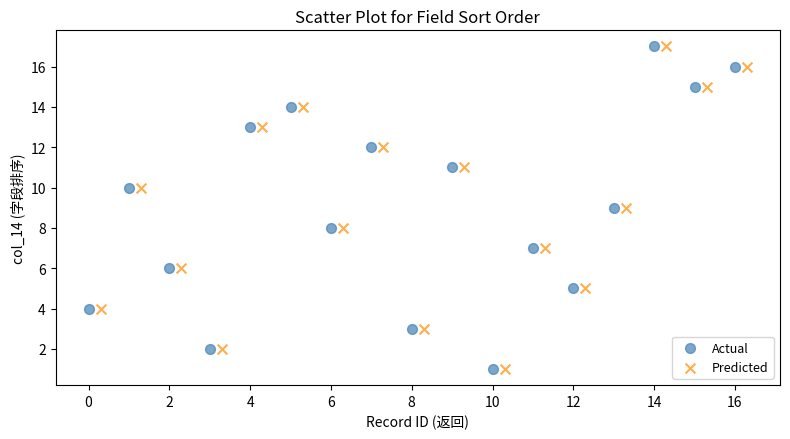

What are all the series names shown in the legend?

Actual, Predicted